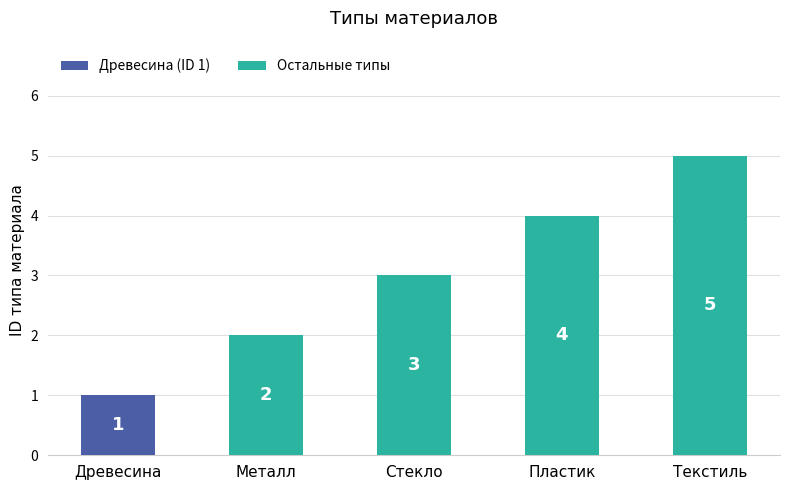

How many distinct data groups are displayed?

1